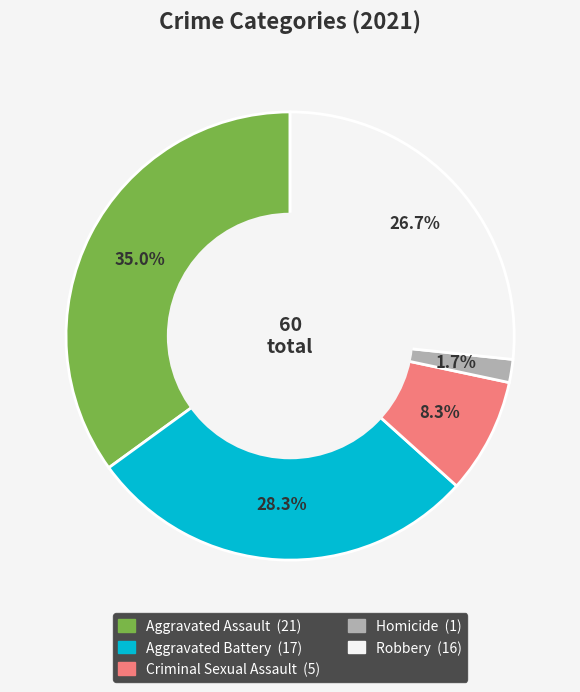

Does Robbery represent more than half of the total?

No